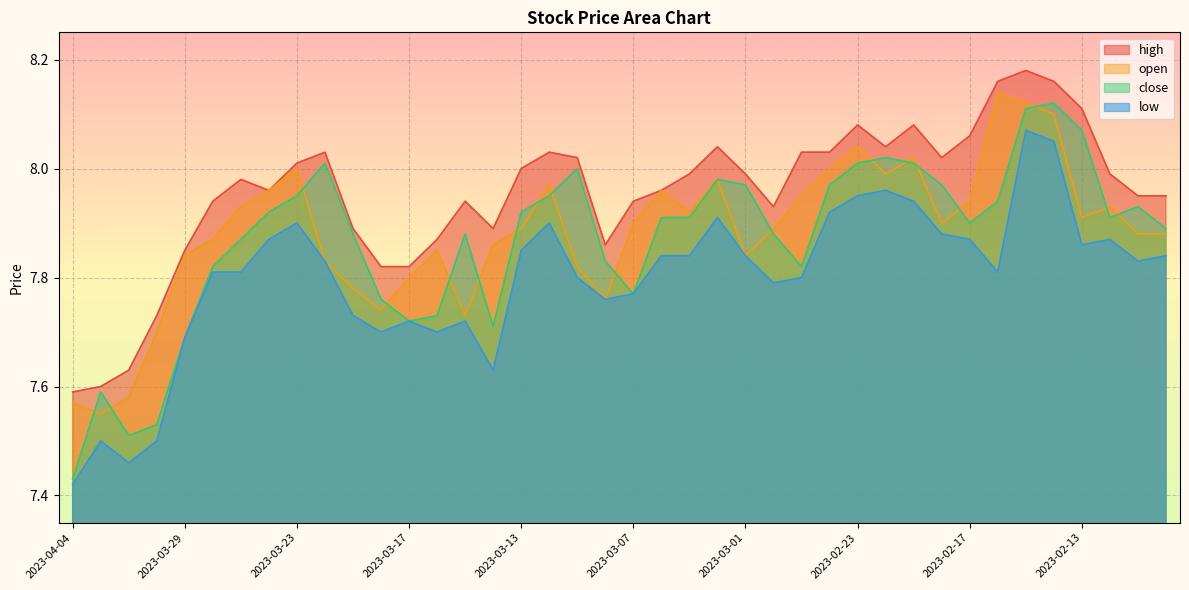

Which series has the widest spread of values?

close